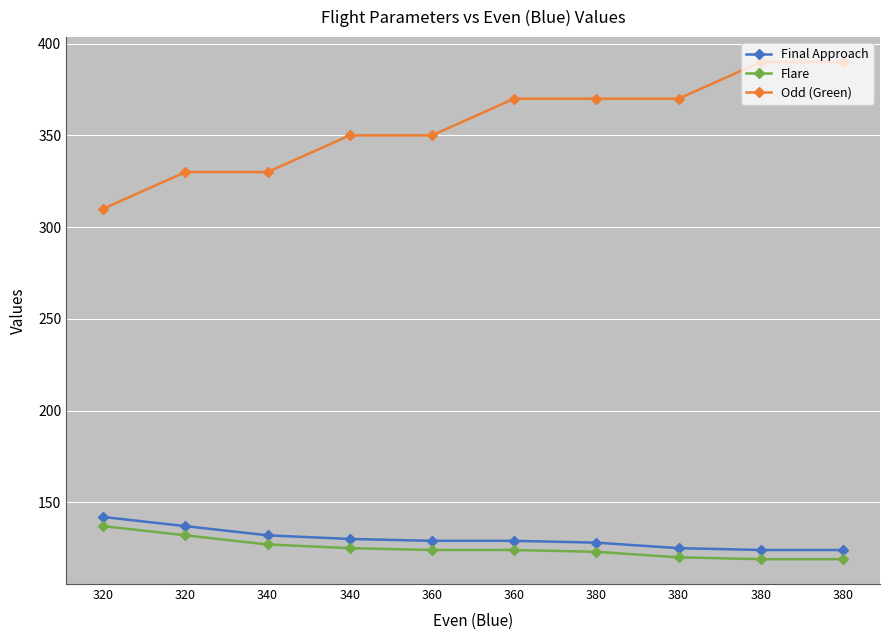

At 380, list the series in order from smallest to largest.

Flare, Final Approach, Odd (Green)